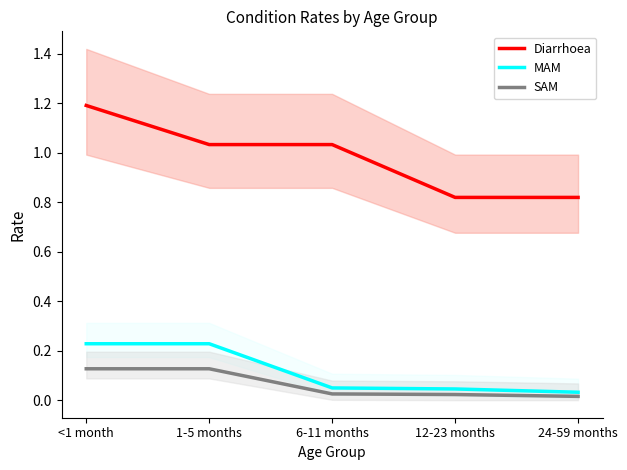

What is the approximate value of SAM at 1-5 months?

0.1